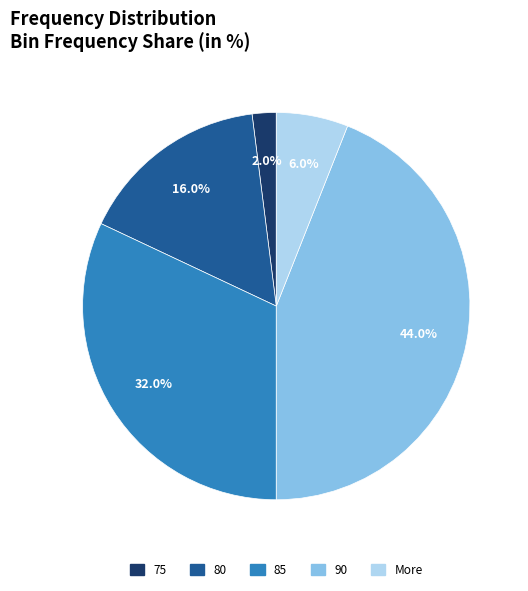

Which category has the smallest portion of the pie?

75